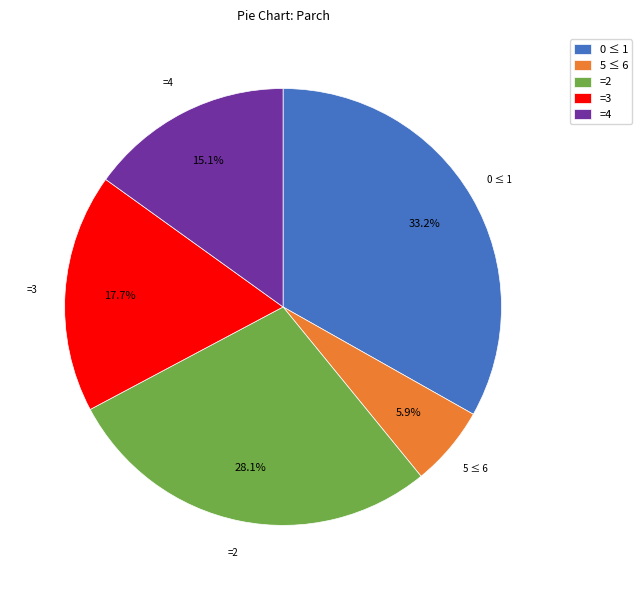

Rank the categories by value from highest to lowest.

0 ≤ 1, =2, =3, =4, 5 ≤ 6